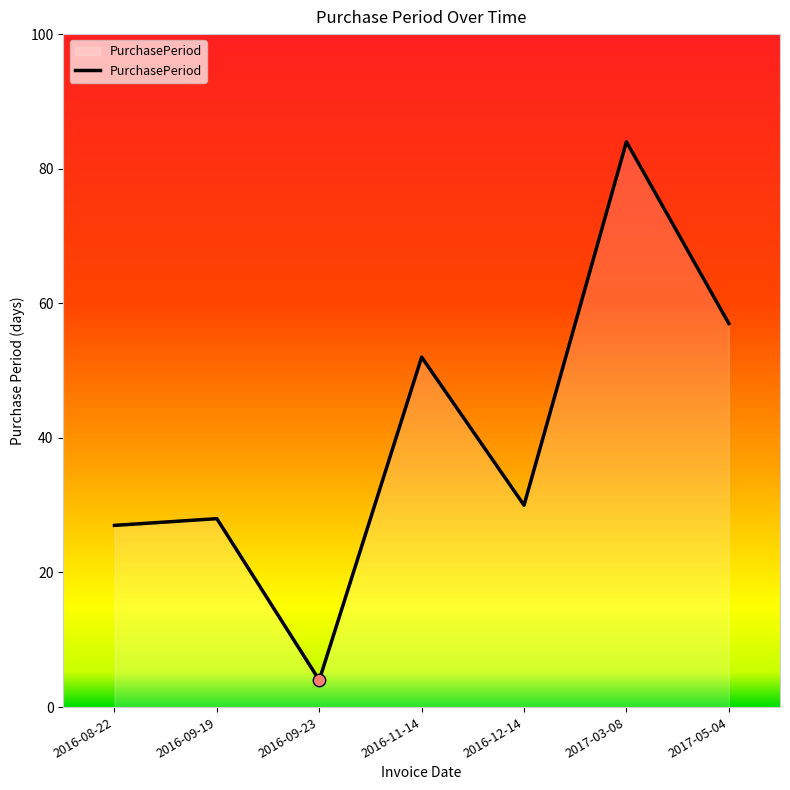

What is the ratio of the value at 2017-03-08 to the value at 2017-05-04?

1.5